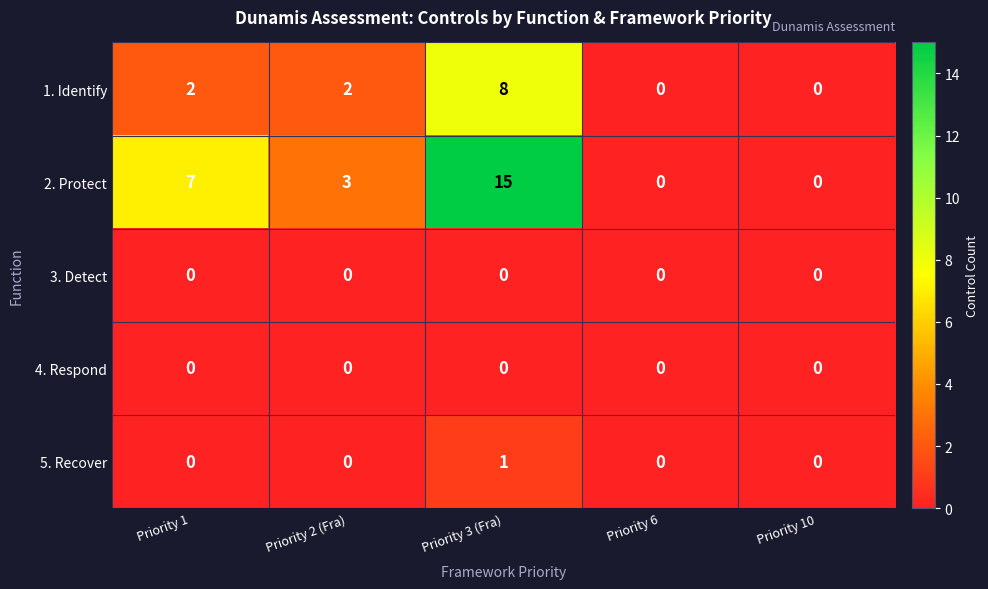

At which label is 2. Protect closest to 7?

Priority 1